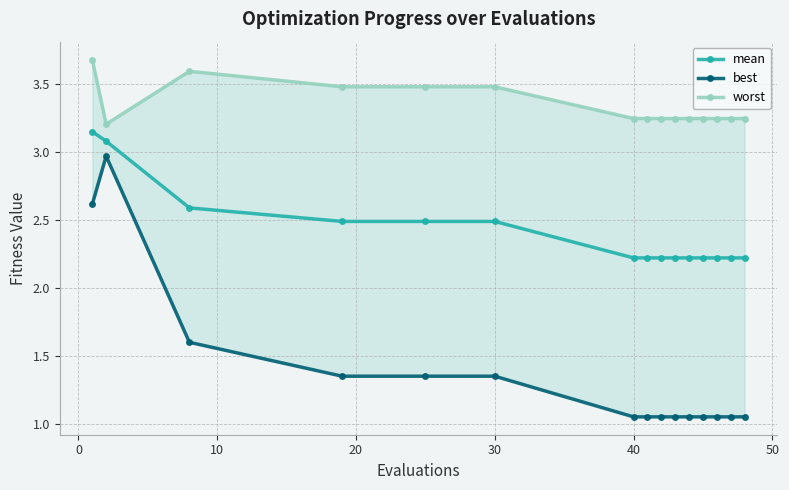

True or false: best and mean cross at least once.

False